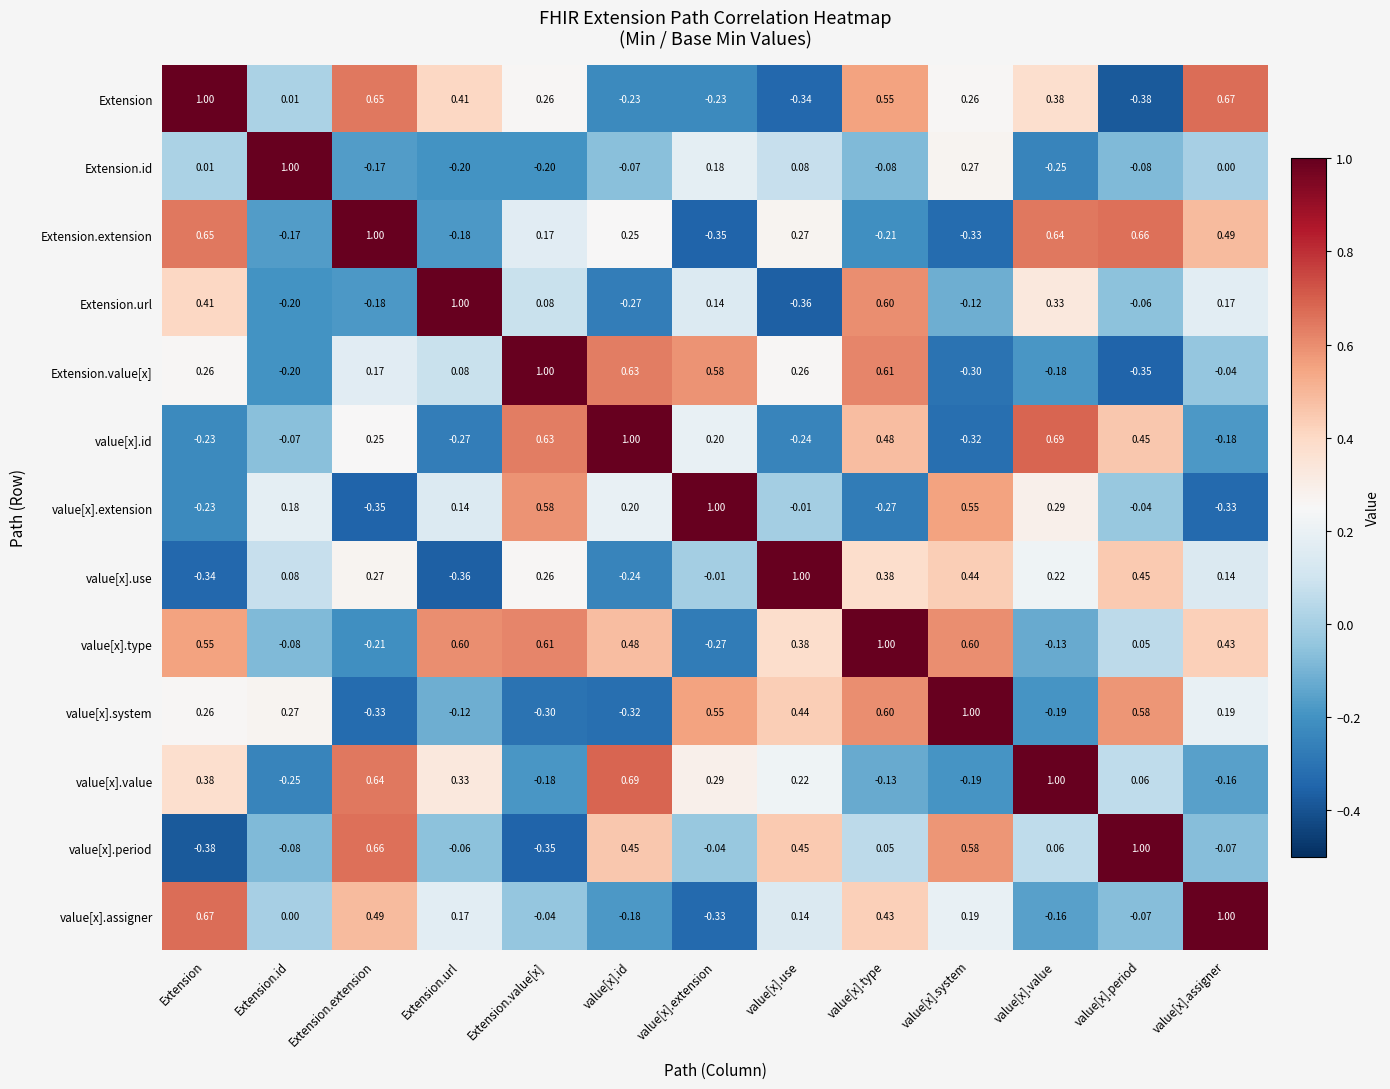

At value[x].use, list the series in order from largest to smallest.

value[x].use, value[x].period, value[x].system, value[x].type, Extension.extension, Extension.value[x], value[x].value, value[x].assigner, Extension.id, value[x].extension, value[x].id, Extension, Extension.url